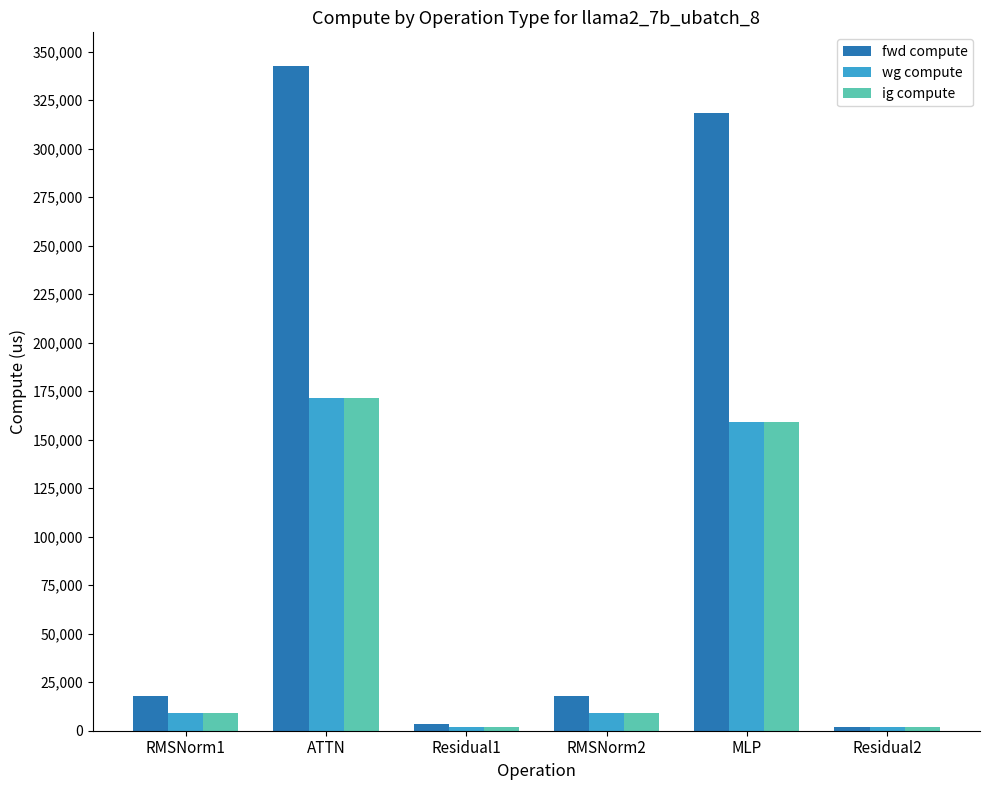

Which category has the highest value in the wg compute series?

ATTN